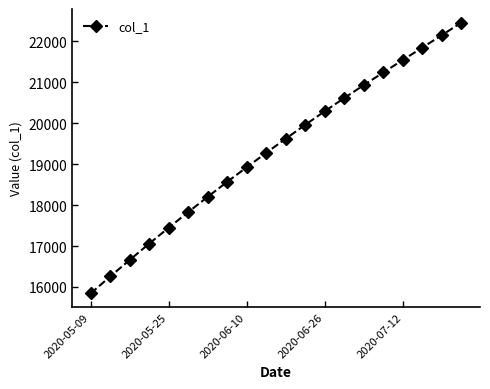

What is the minimum value shown in the chart?

15842.6